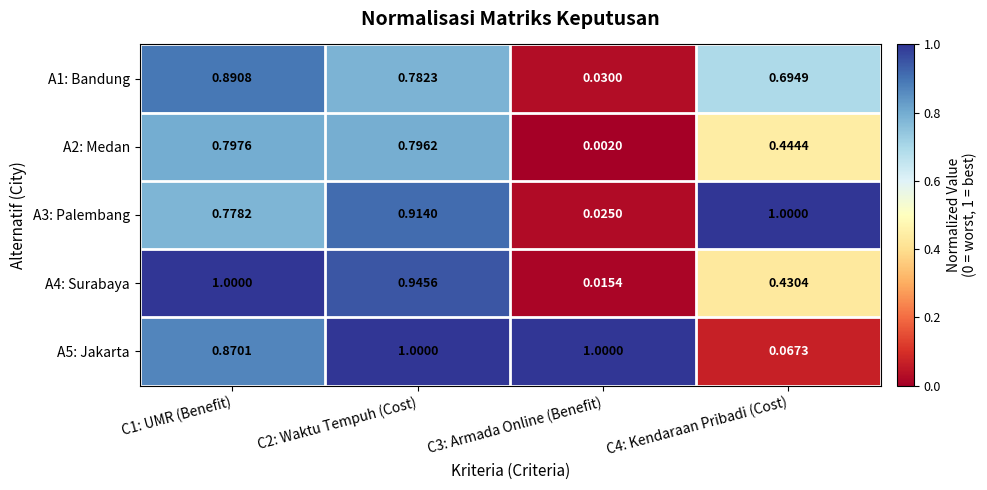

Is the value of A1: Bandung at C4: Kendaraan Pribadi (Cost) greater than the value of A5: Jakarta at C3: Armada Online (Benefit)?

No